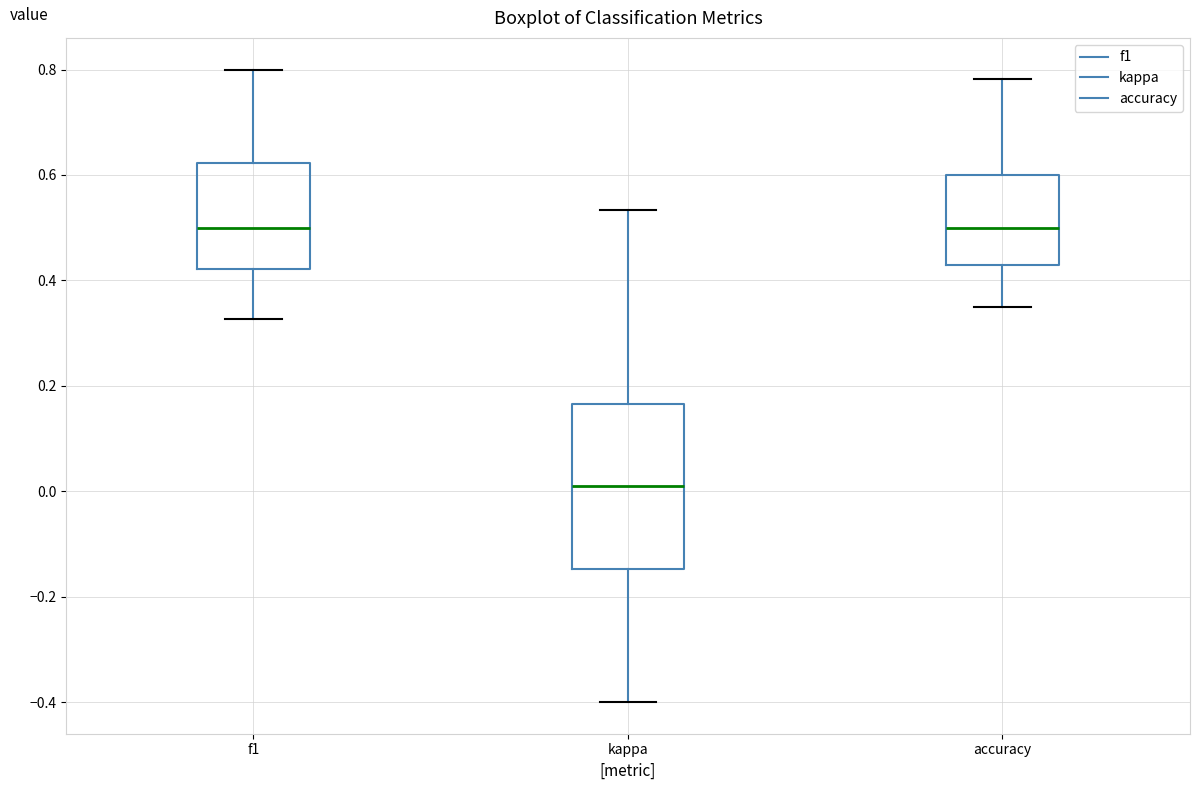

Reading left to right, read every box against the y-axis: the position of its median line, the range the box covers, and the ends of its whiskers. The values are not printed on the chart, so give them approximately, as read against the axis.

f1: median 0.50, box 0.42 to 0.62, whiskers 0.32 to 0.80
kappa: median 0.00, box -0.14 to 0.16, whiskers -0.40 to 0.54
accuracy: median 0.50, box 0.42 to 0.60, whiskers 0.36 to 0.78